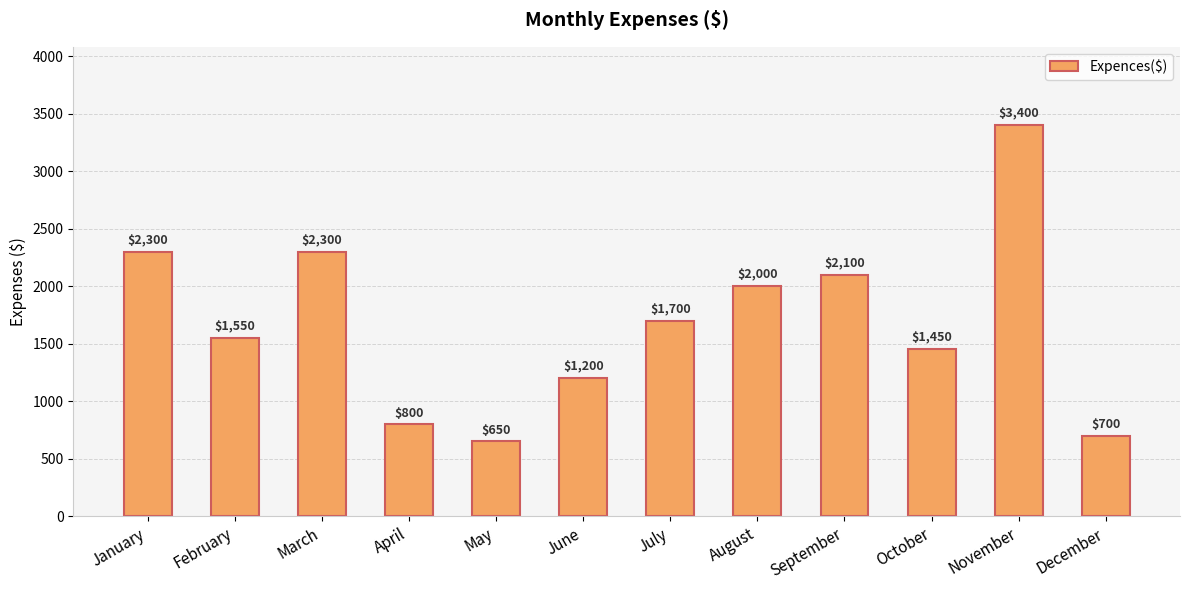

At which label does the data first exceed 1700?

January